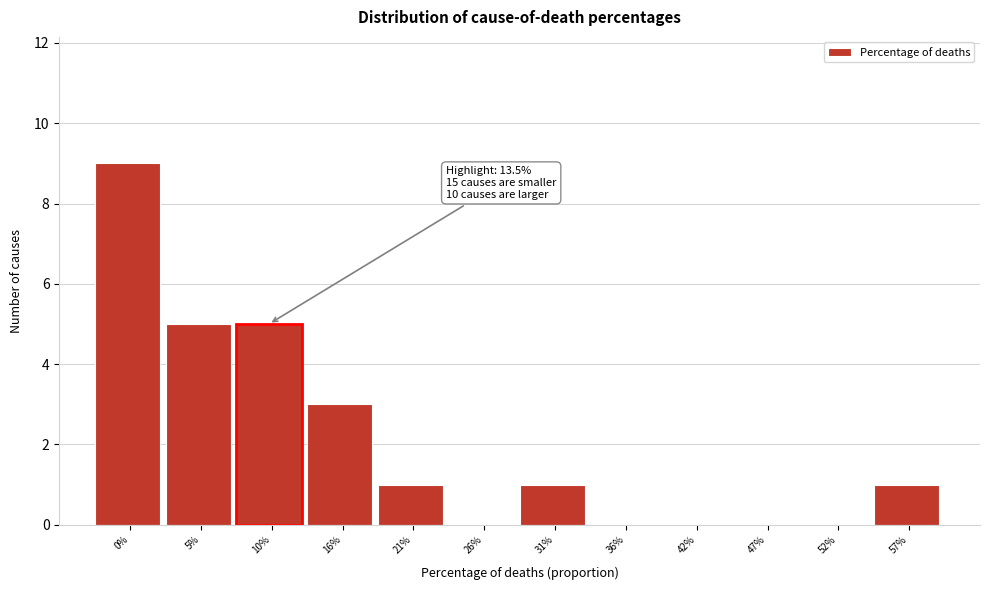

Reading right to left, what are all the values shown in this chart?

57%=1	52%=0	47%=0	42%=0	36%=0	31%=1	26%=0	21%=1	16%=3	10%=5	5%=5	0%=9